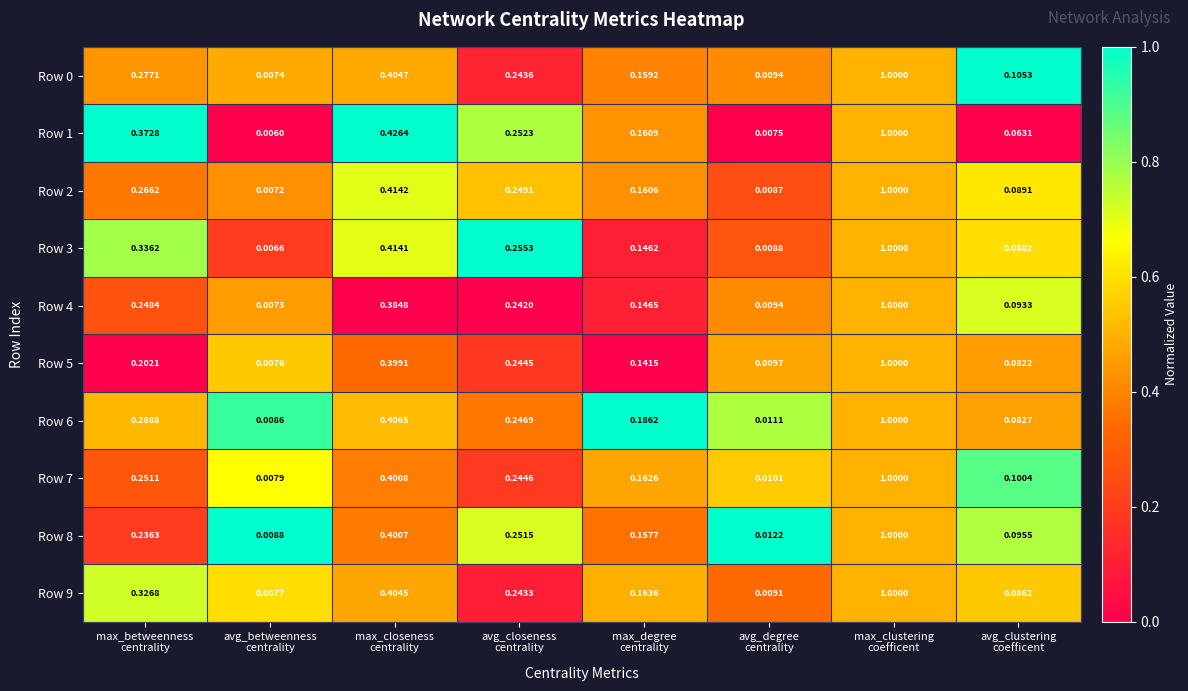

Count the number of data series in this chart.

10